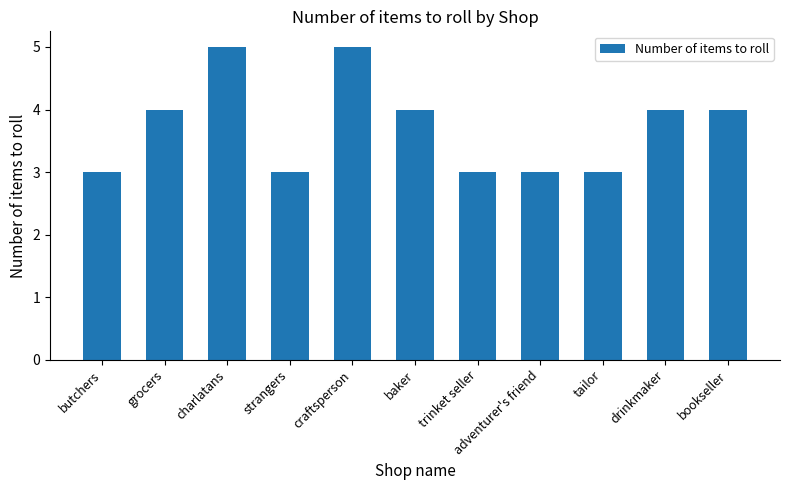

What is the difference between the values at baker and trinket seller?

1